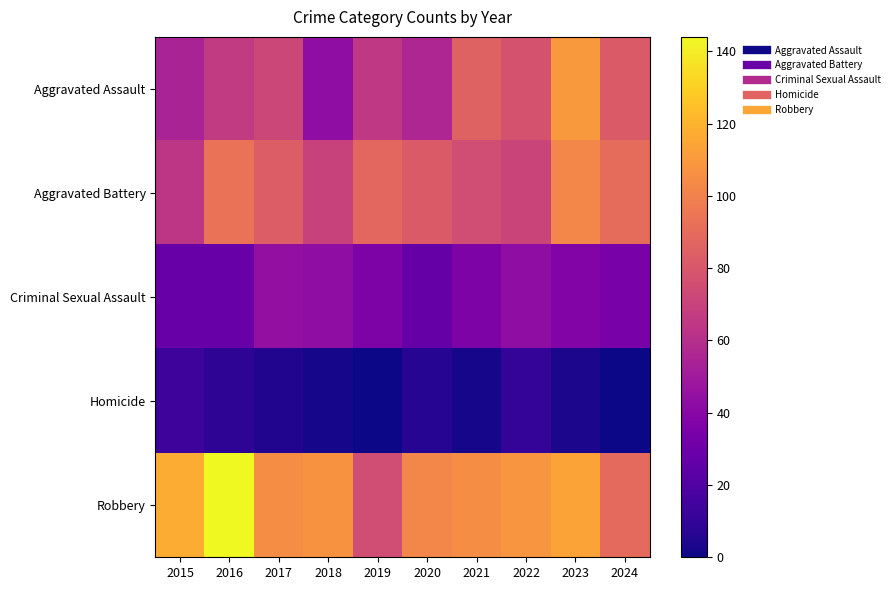

Which category has the lowest value across all series?

2019